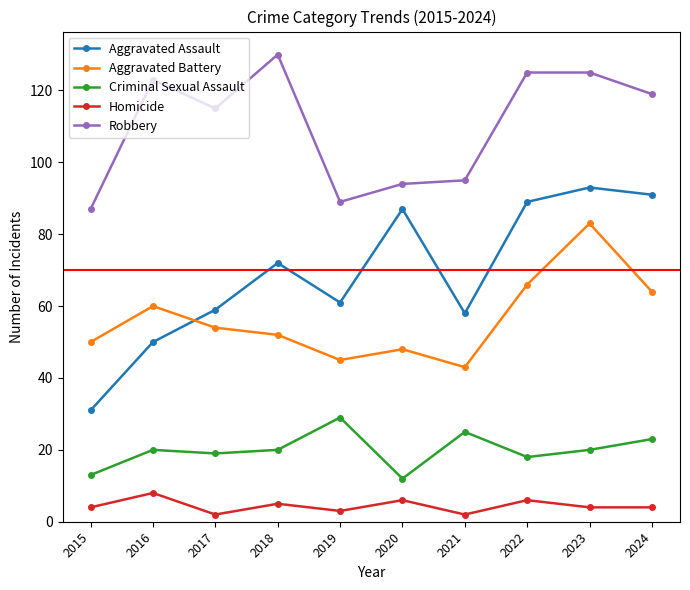

At which category is the sum across all series the highest?

2023